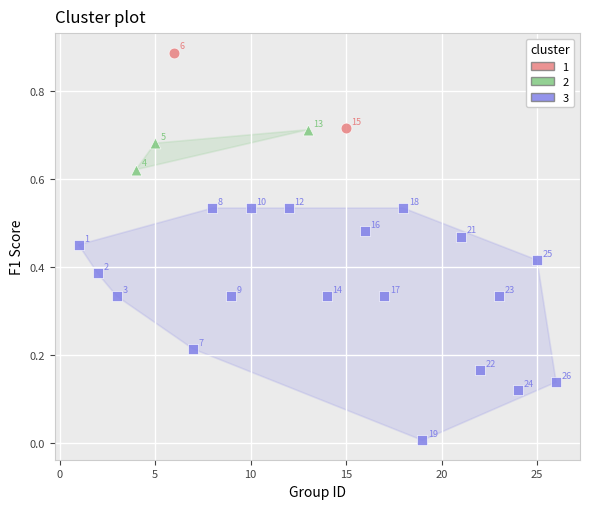

Which series reaches the maximum Y coordinate?

1